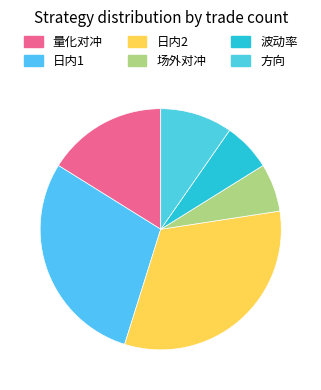

The 场外对冲 slice represents 18% of the pie. True or false?

False